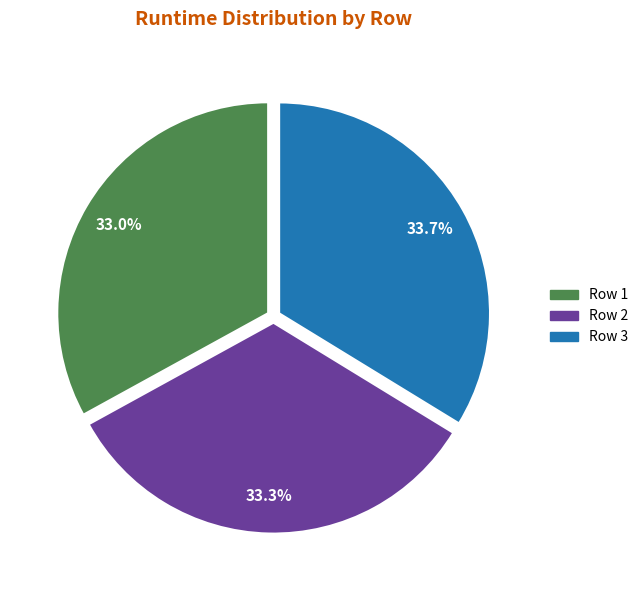

How many segments does this pie chart have?

3